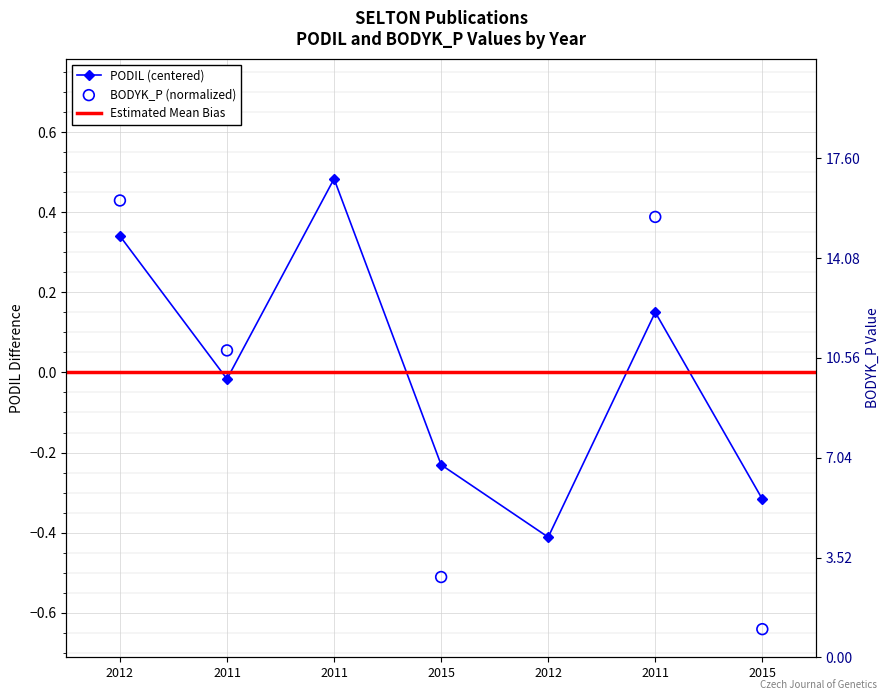

Which series has the largest Y range (max minus min)?

BODYK_P